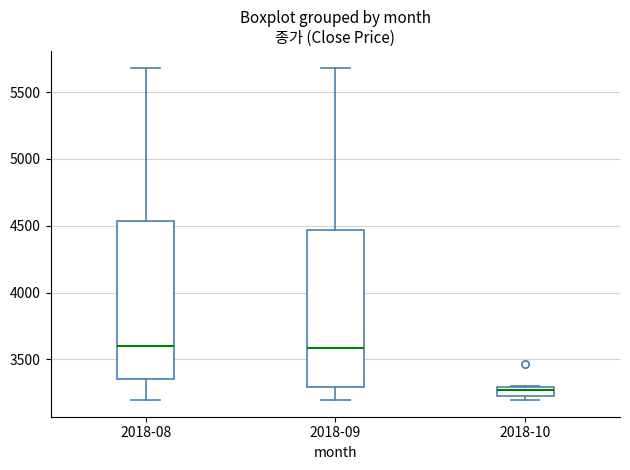

Where is the upper edge of the box for 2018-09 on the y-axis? The values are not printed on the chart, so give them approximately, as read against the axis.

4450